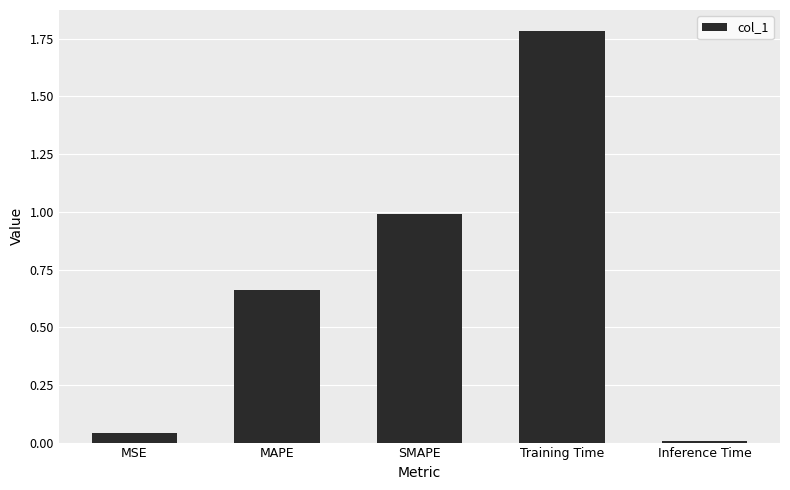

The value at Training Time is 3.0. True or false?

False